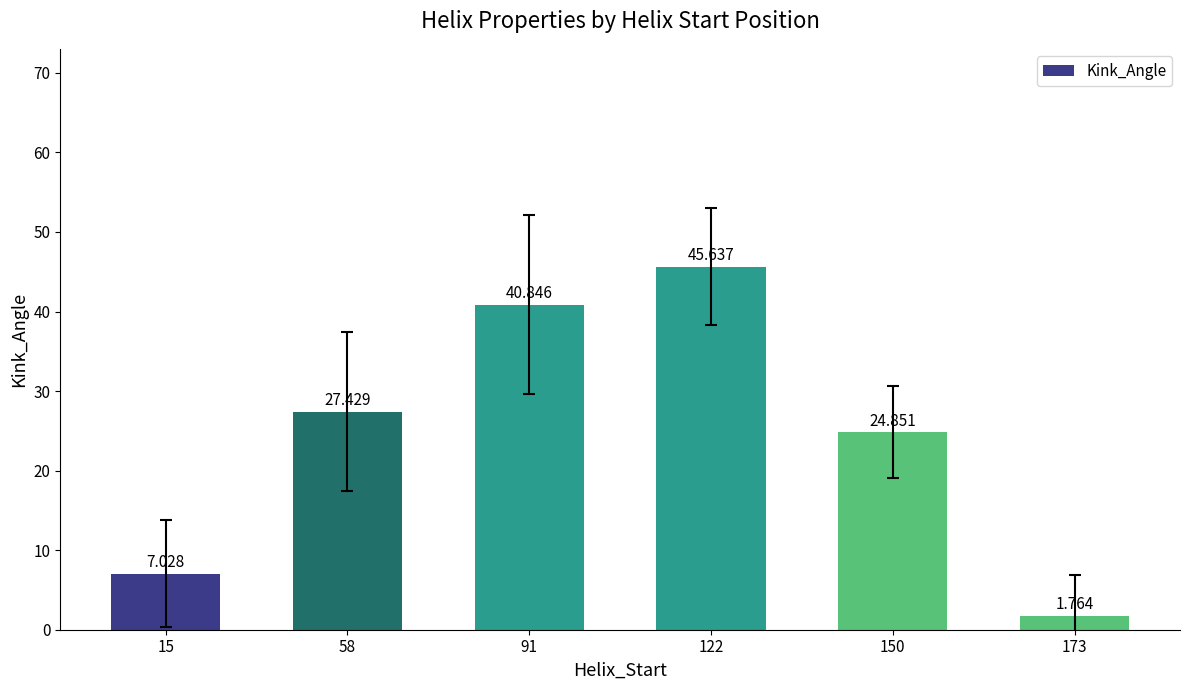

Reading left to right, list all the values displayed in this chart.

7.0	27.4	40.8	45.6	24.9	1.8